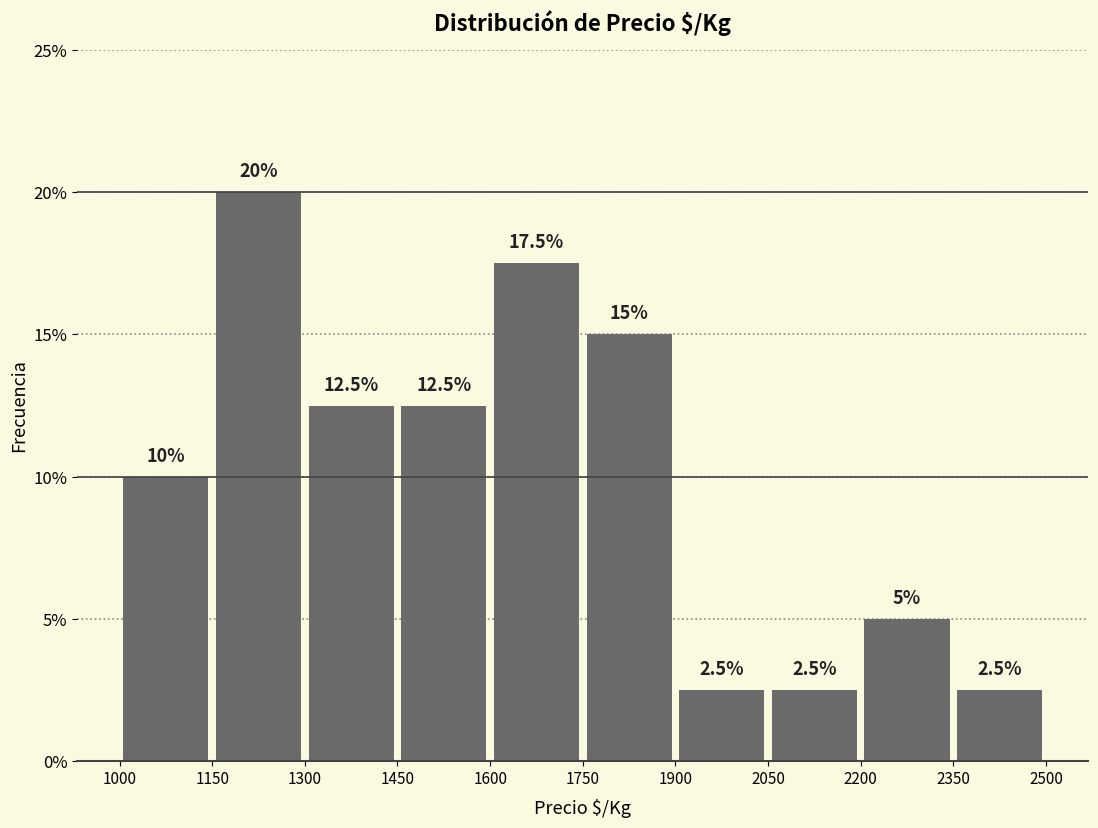

What is the height of the bar covering 1450 to 1600 on the x-axis?

12.5